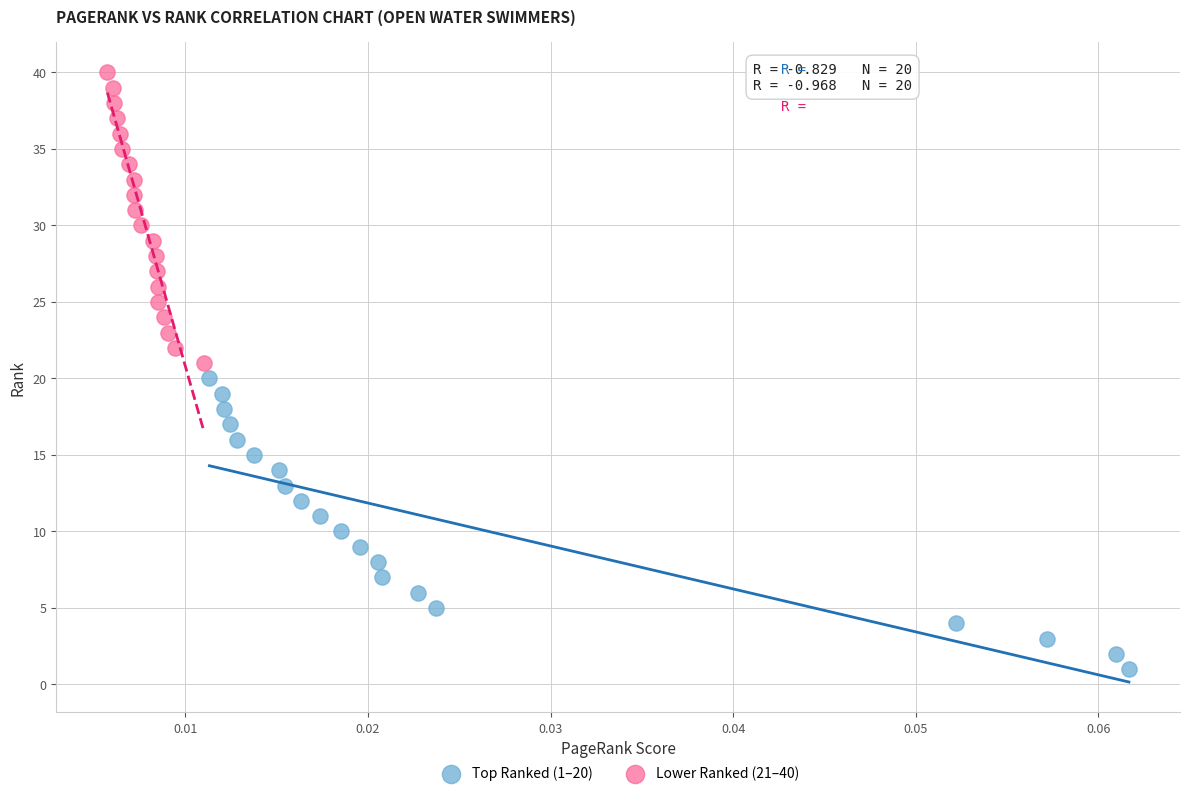

Which series reaches the maximum Y coordinate?

Lower Ranked (21–40)